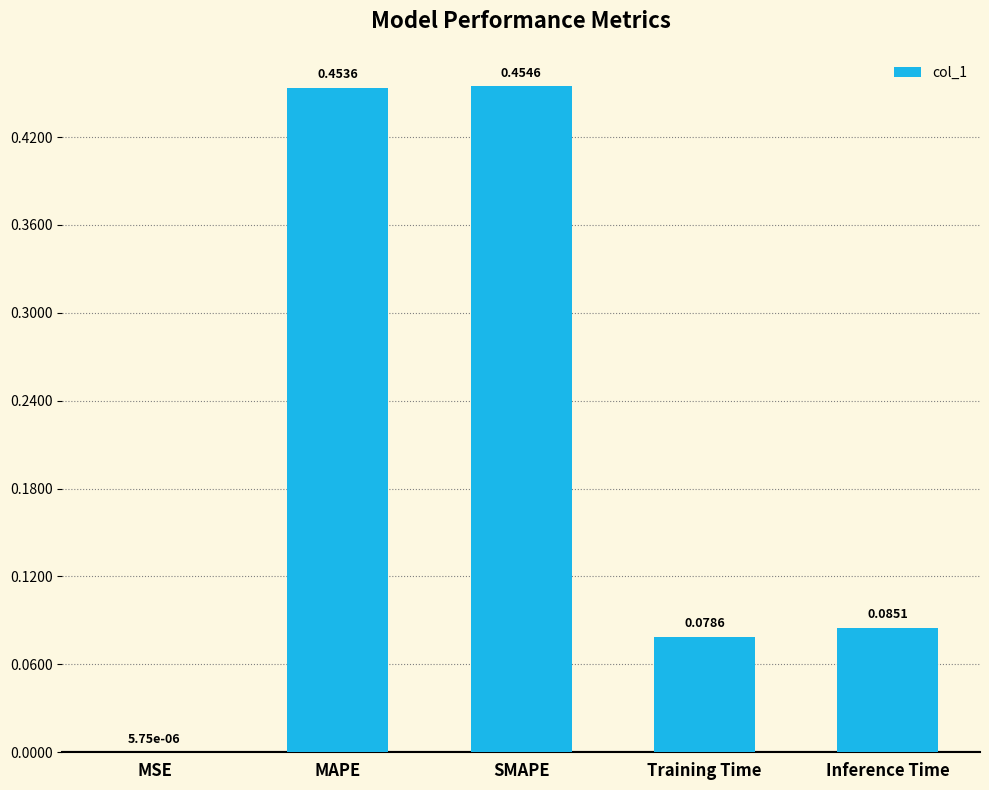

Between Training Time and Inference Time, which is larger?

Inference Time